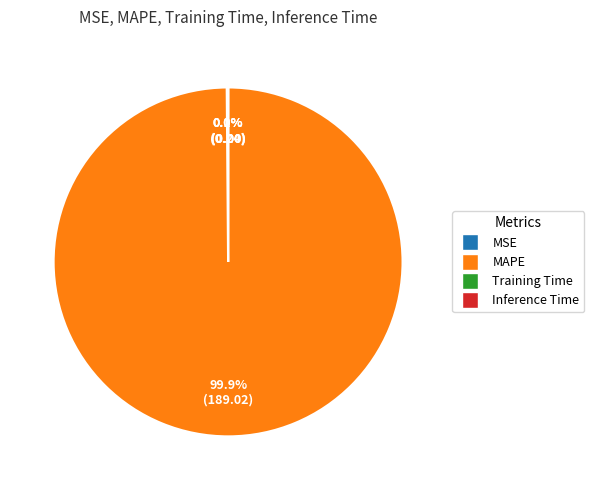

Which category accounts for the majority?

MAPE